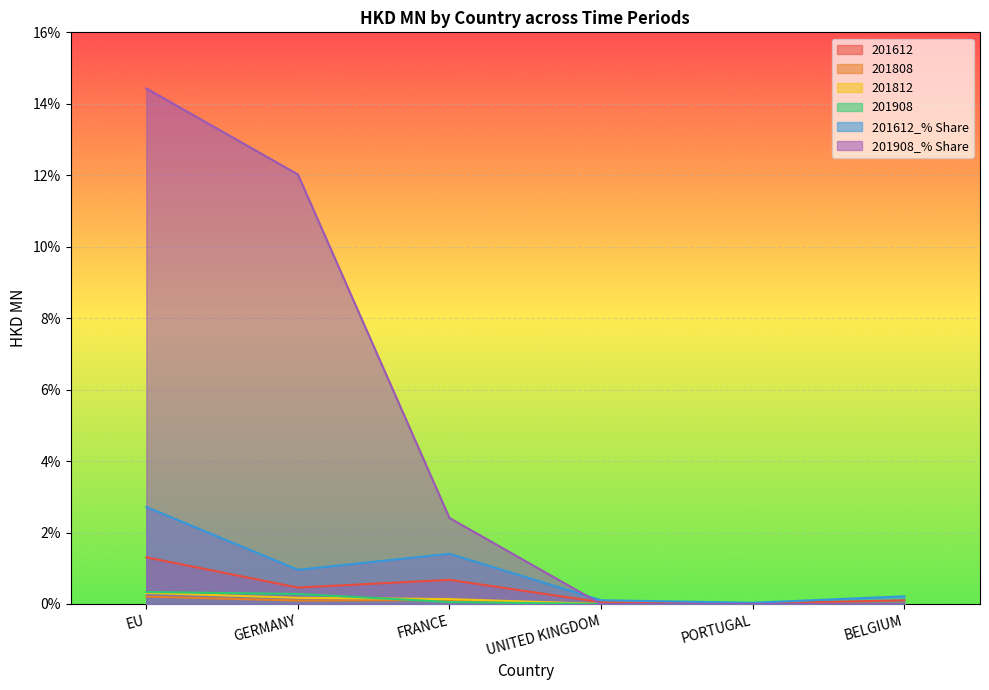

What are all the series names shown in the legend?

201612, 201808, 201812, 201908, 201612_% Share, 201908_% Share